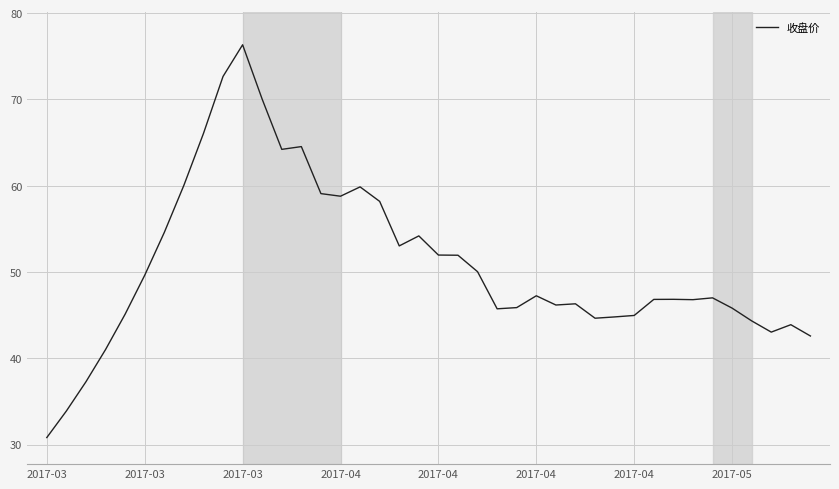

What is the smallest value displayed?

30.8